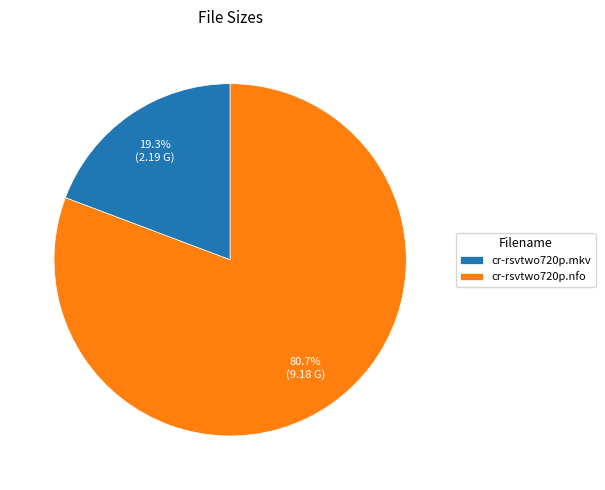

Approximately how many times larger is the value at cr-rsvtwo720p.nfo compared to cr-rsvtwo720p.mkv?

4.2